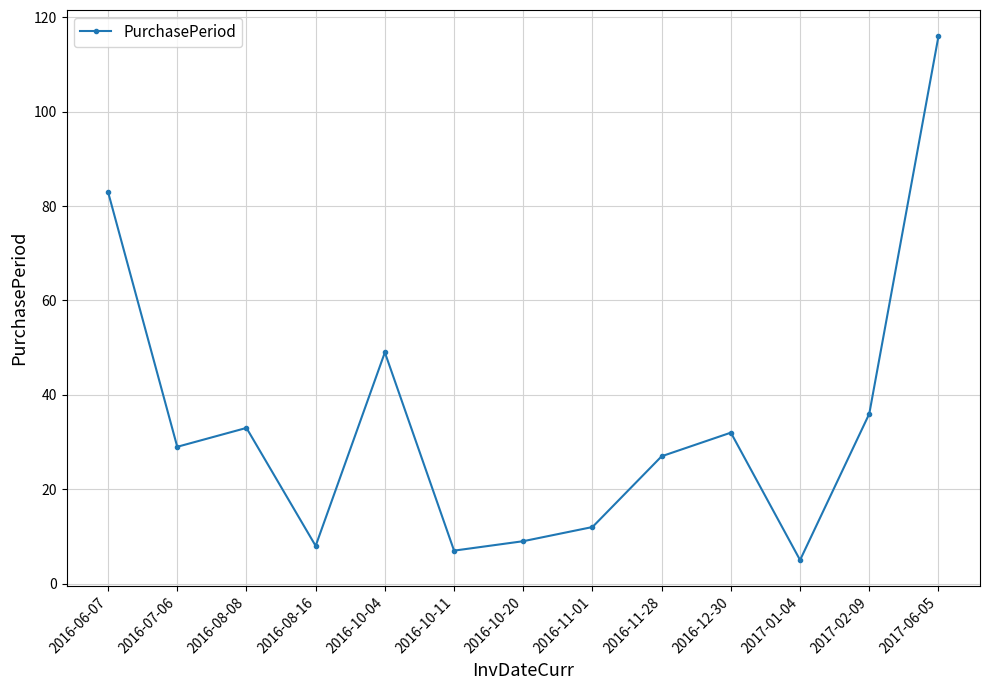

True or false: the data shows 7 at 2016-10-11.

True